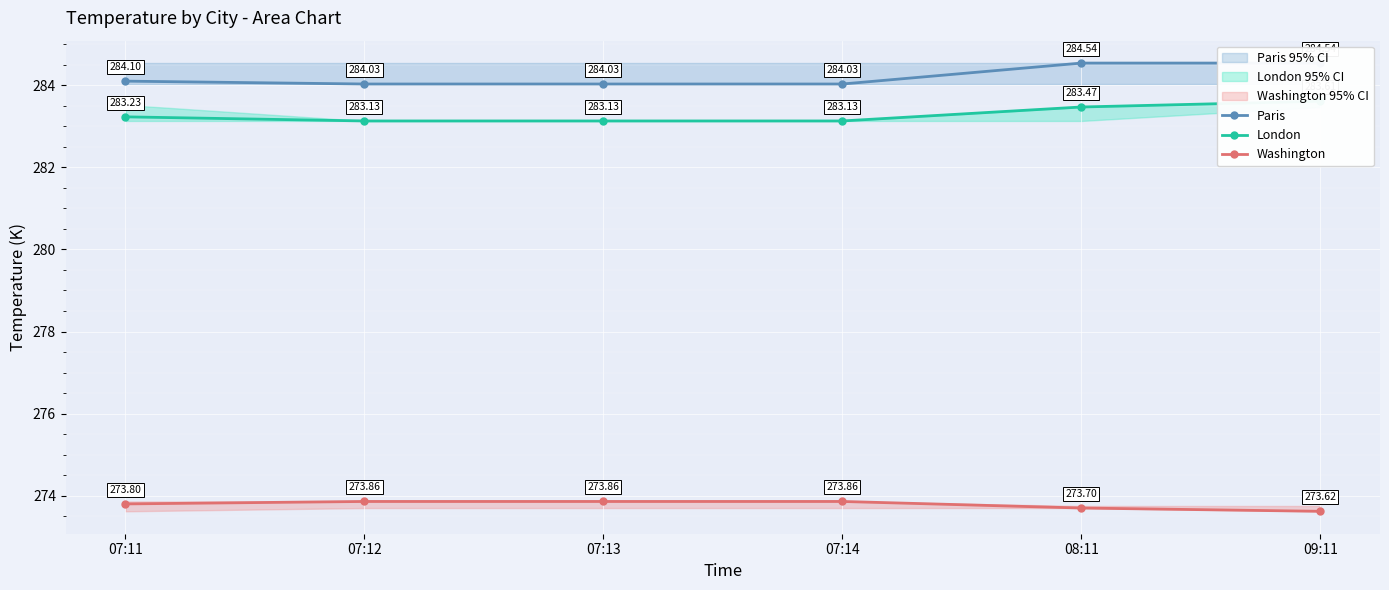

What is the average value of the London series?

283.3